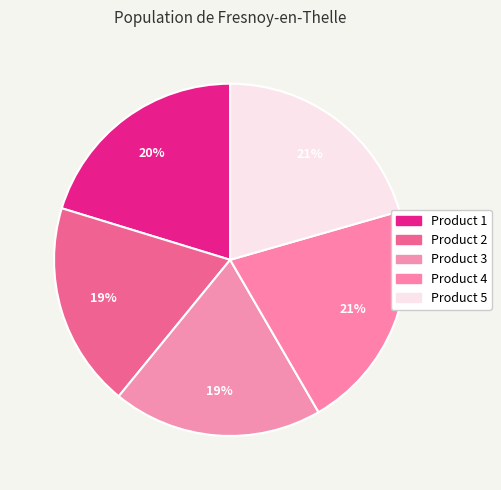

To the nearest percent, what percentage of the pie is Product 3?

19%